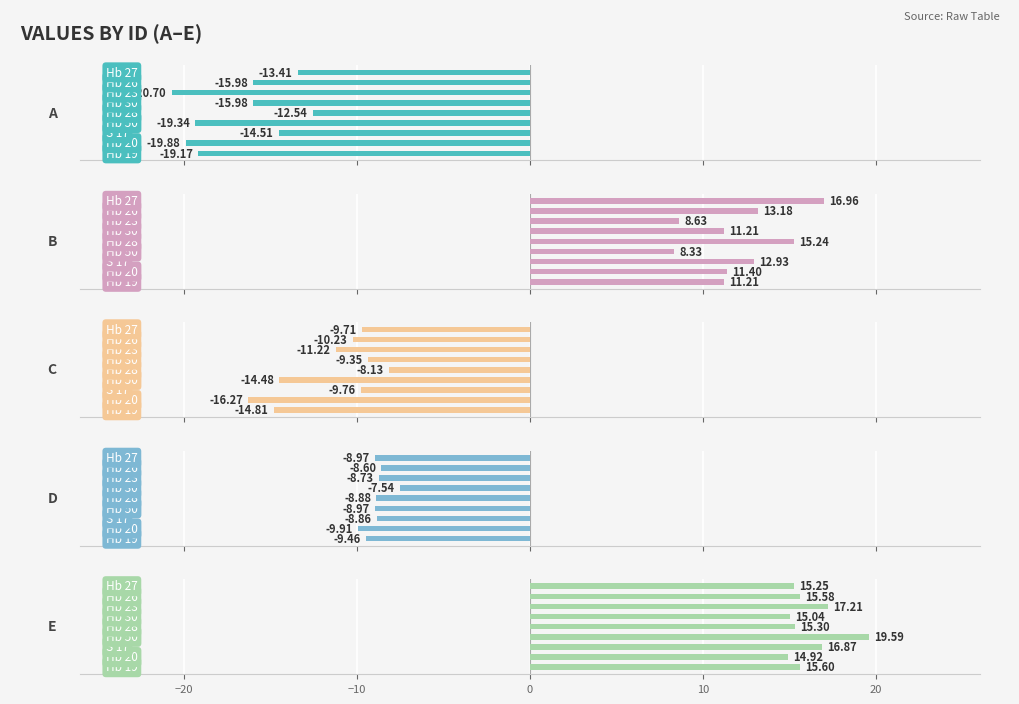

Which series changed the most between 10 and 7?

A